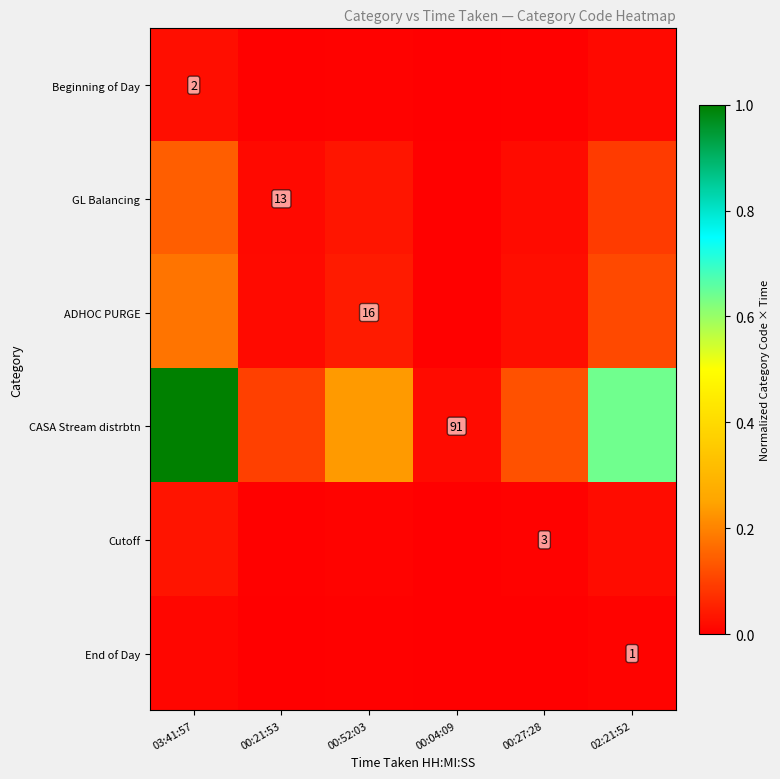

Where is GL Balancing nearest to the value 0?

00:04:09